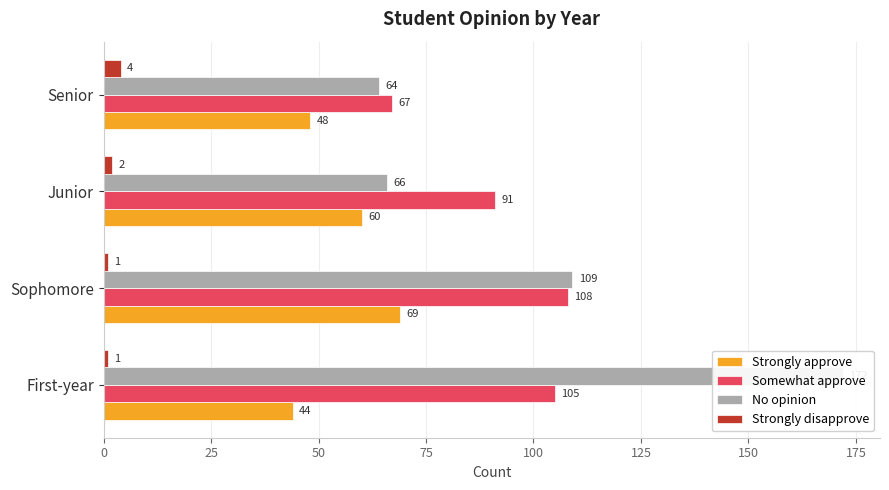

What is the total value across all series at First-year?

322